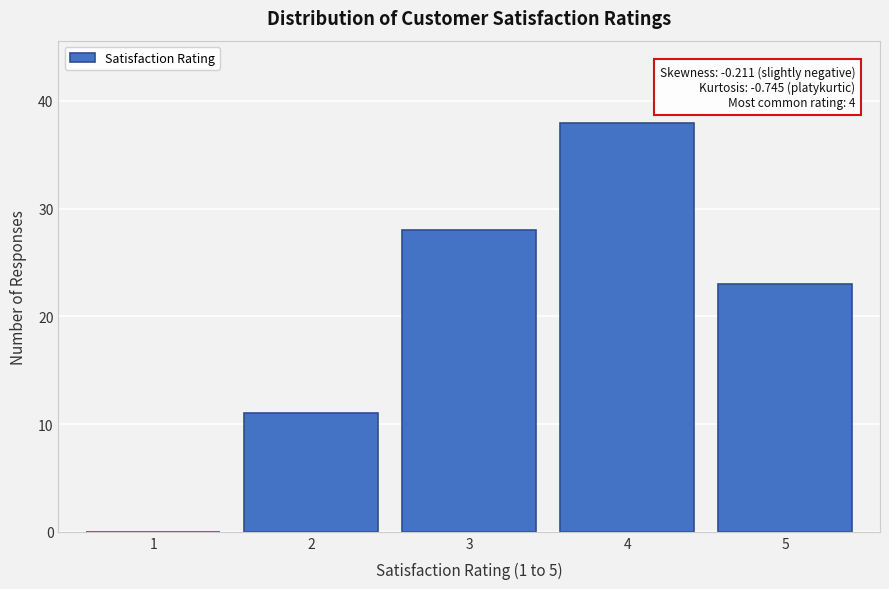

Reading right to left, what are all the values shown in this chart?

5=23	4=38	3=28	2=11	1=0